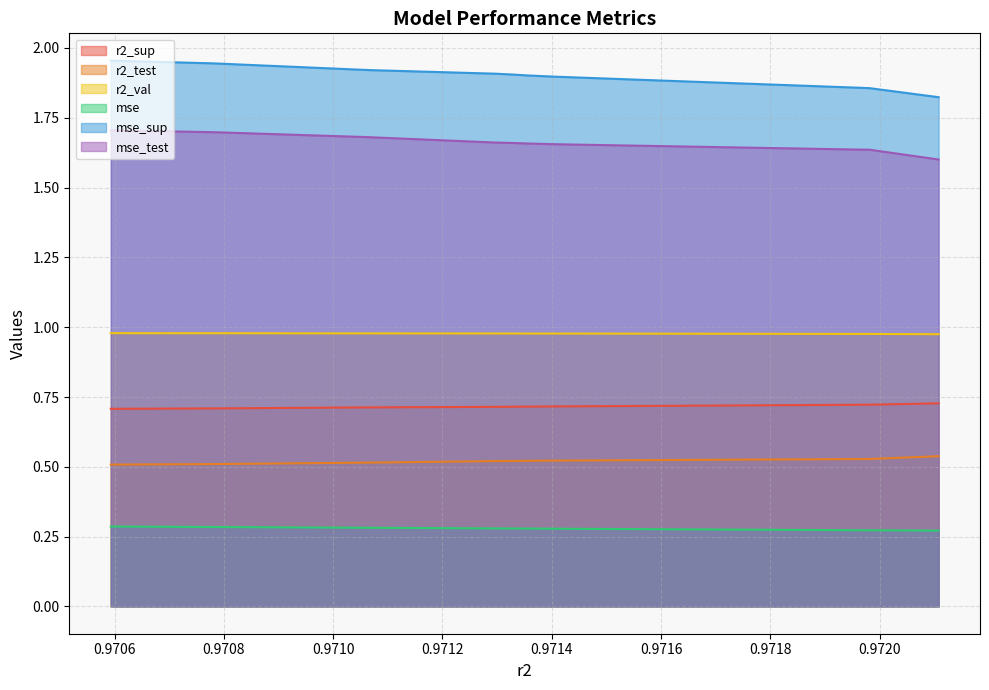

What is the approximate value of mse_test at model_2_36_8?

1.6